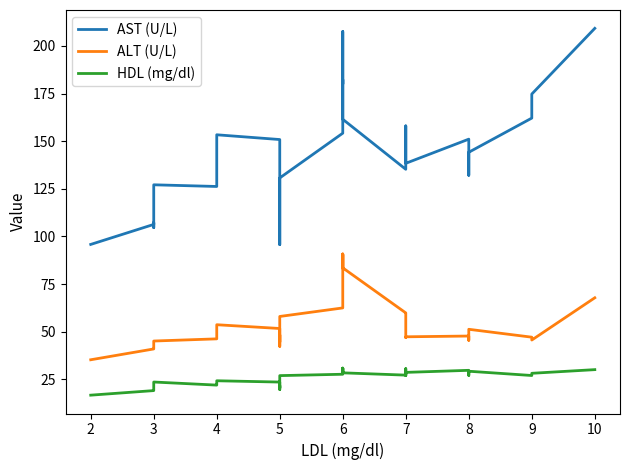

What is the lowest value of the HDL (mg/dl) series?

16.7